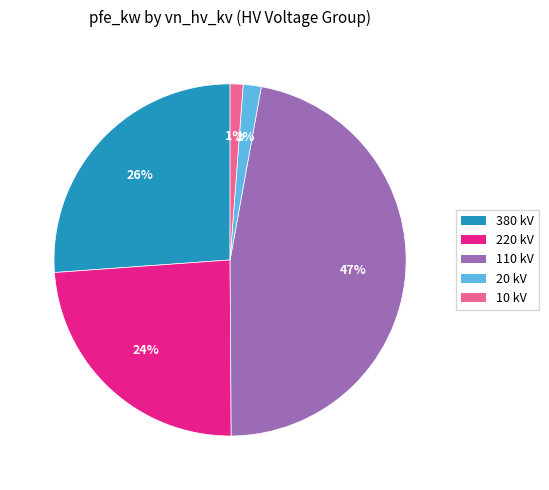

To the nearest percent, what is the difference between the largest and smallest slice percentages?

46%